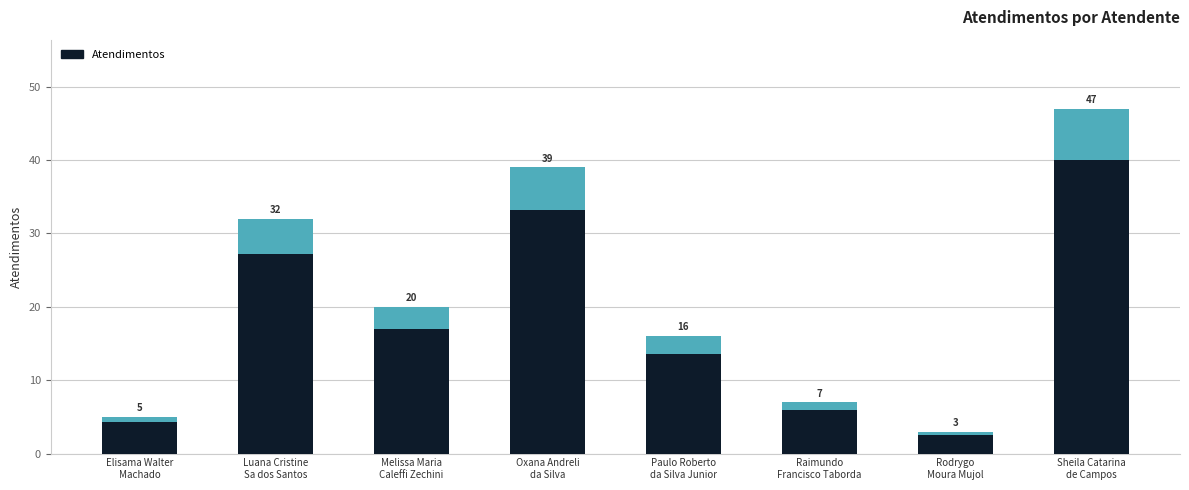

What is the difference between the second highest and second lowest values?

34